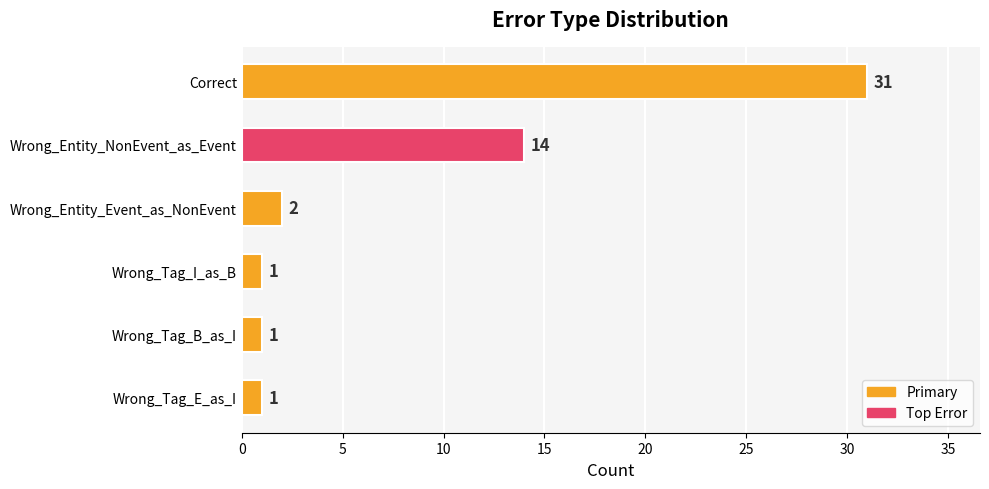

Is it true that the value at Wrong_Tag_I_as_B is 1?

True